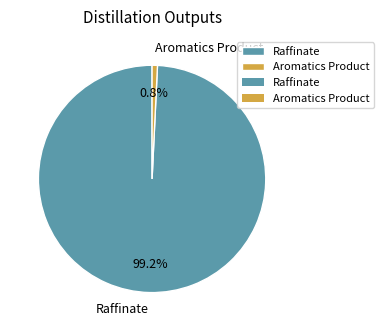

To the nearest percent, what is the difference between the largest and smallest slice percentages?

98%